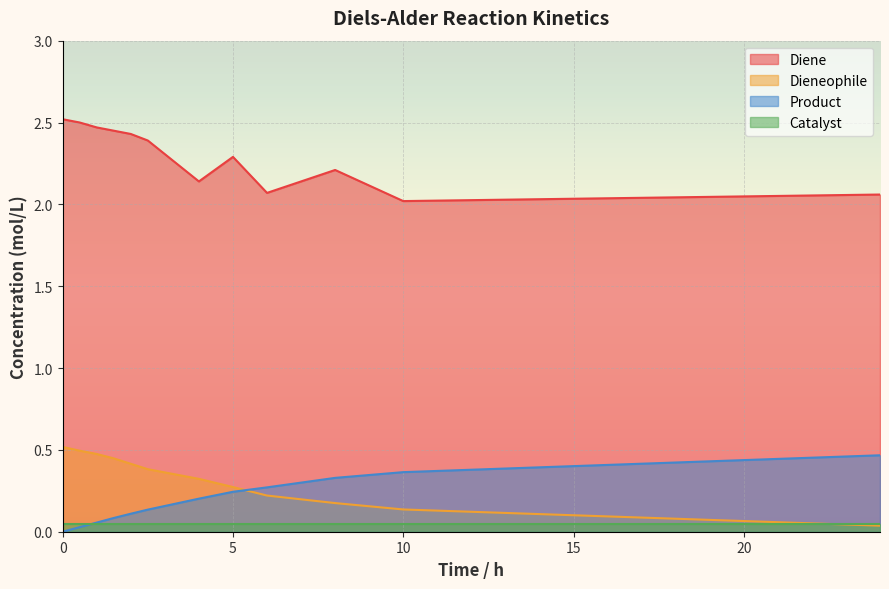

What is the value of the Diene point at the 12th from the left?

2.1